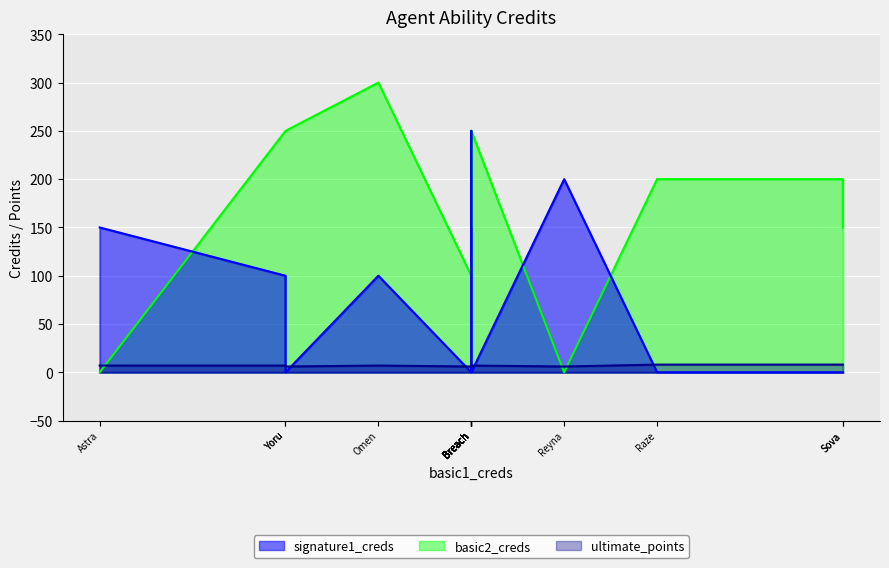

At which category does the chart reach its peak across all series?

Omen